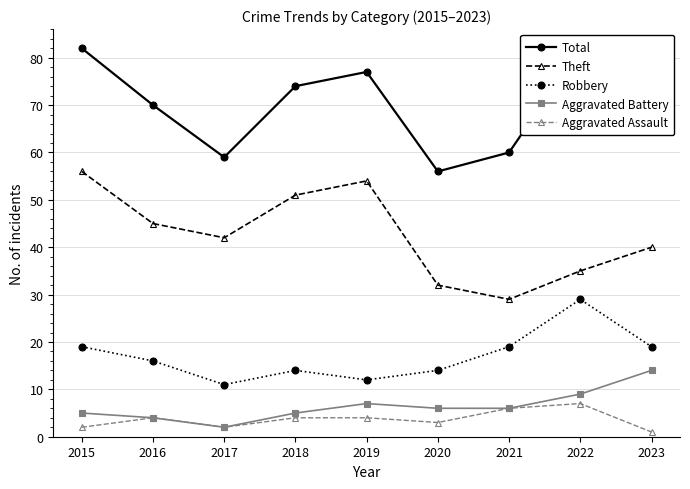

At which label does Aggravated Battery reach its minimum?

2017